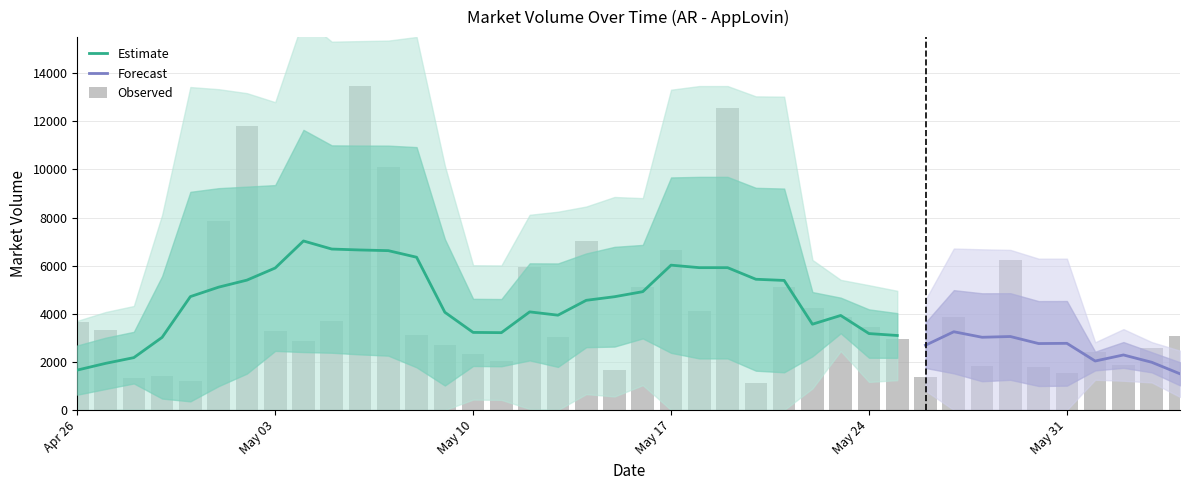

The chart shows a value of 599 at 2021-05-11. True or false?

False